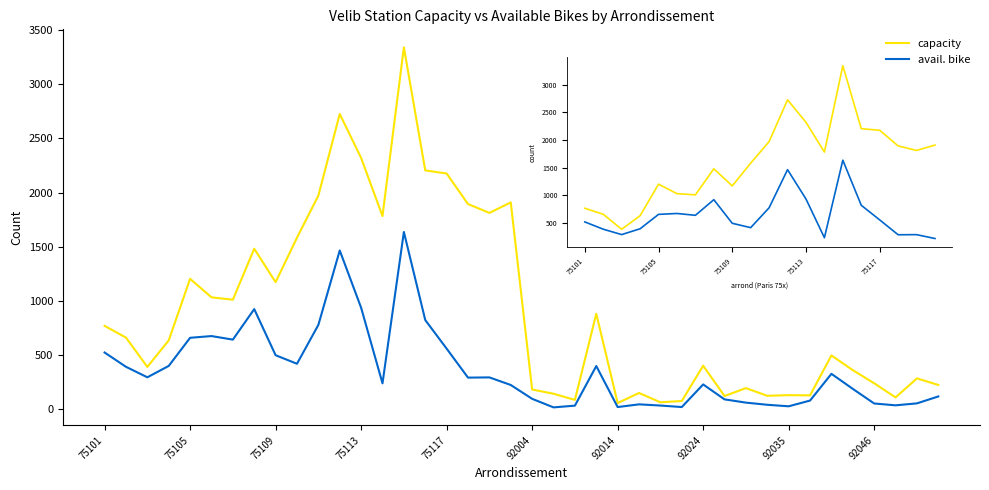

Which series has the largest total across all categories?

capacity